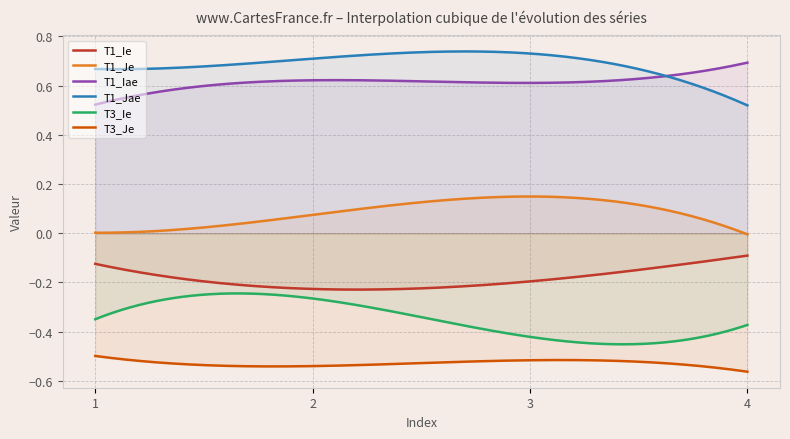

The value of T3_Ie at 2 is -0.3. True or false?

True